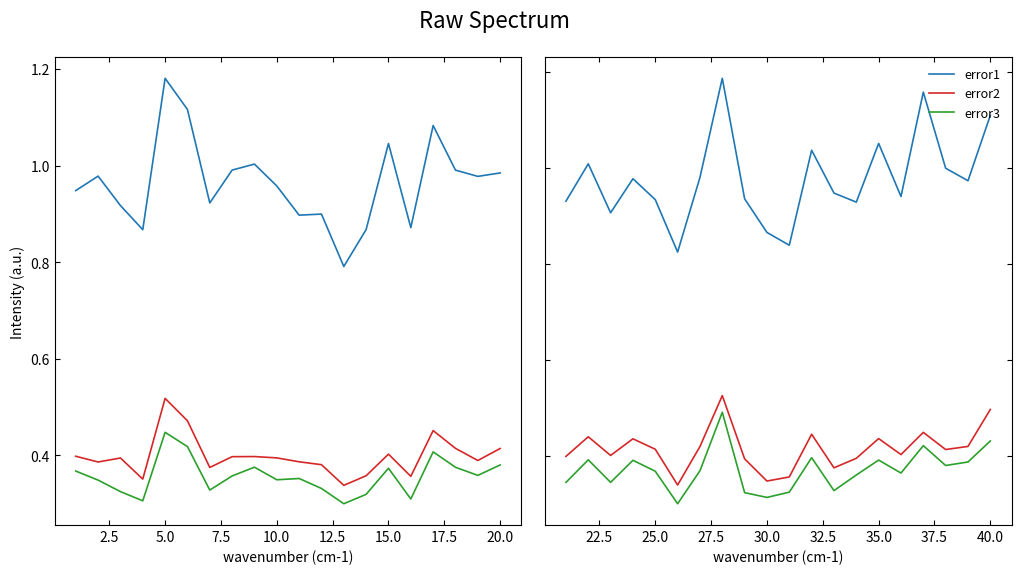

What are all the series names shown in the legend?

error1, error2, error3